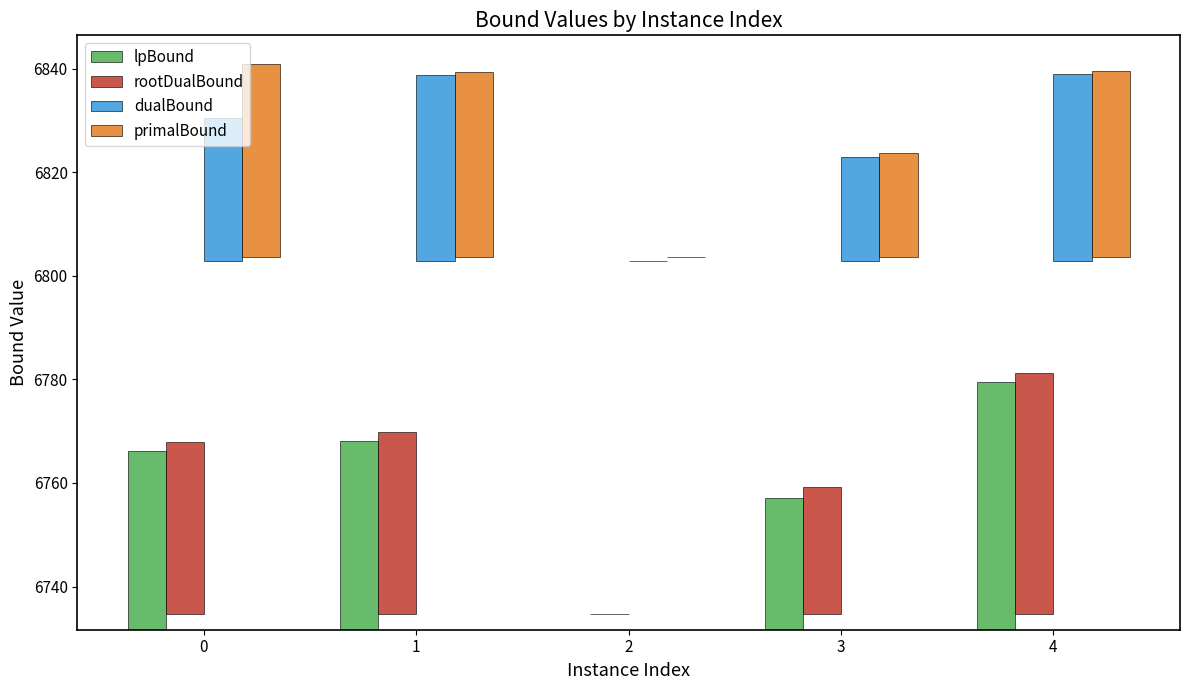

How many series are shown in this chart?

4